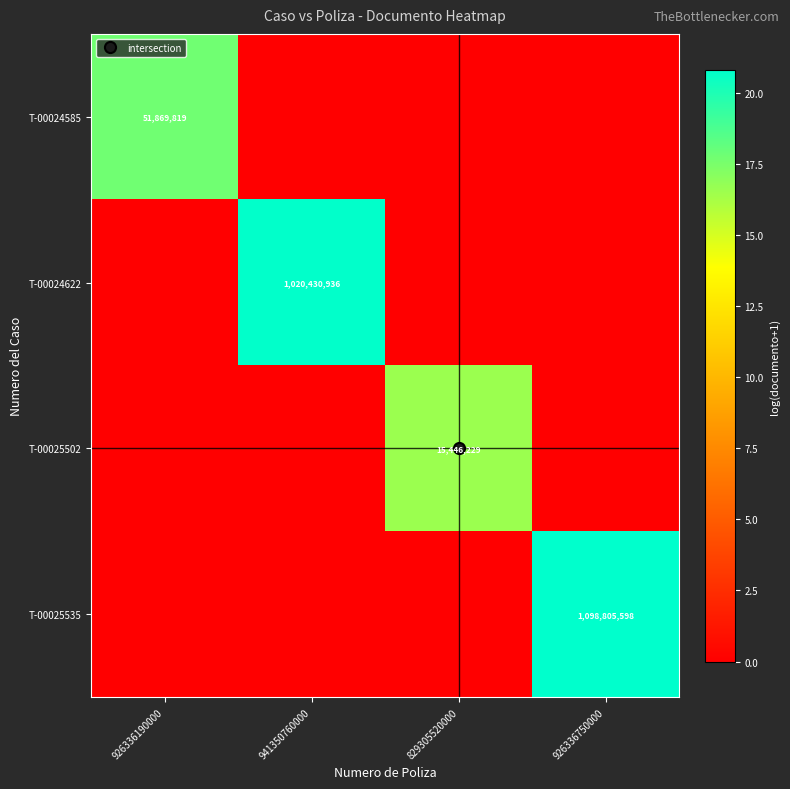

The T-00025535 series shows 20.8 at 926336750000. True or false?

True